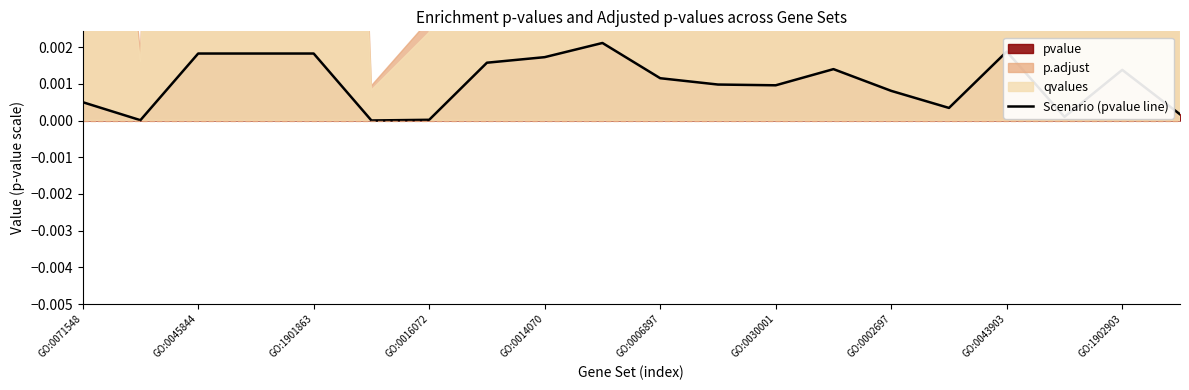

True or false: Scenario (pvalue line) has a value of 0.0 at GO:0016072.

True